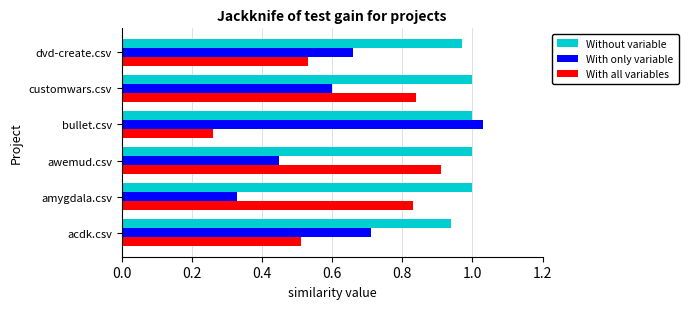

True or false: With only variable has a value of 0.5 at awemud.csv.

True